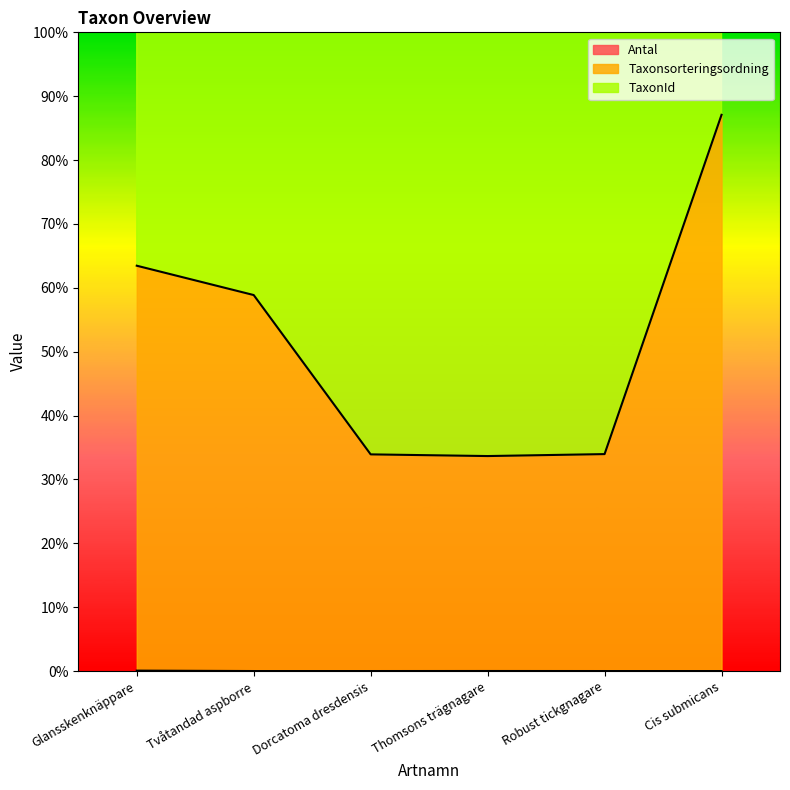

Between Glansskenknäppare and Thomsons trägnagare, which series saw the biggest shift?

Taxonsorteringsordning